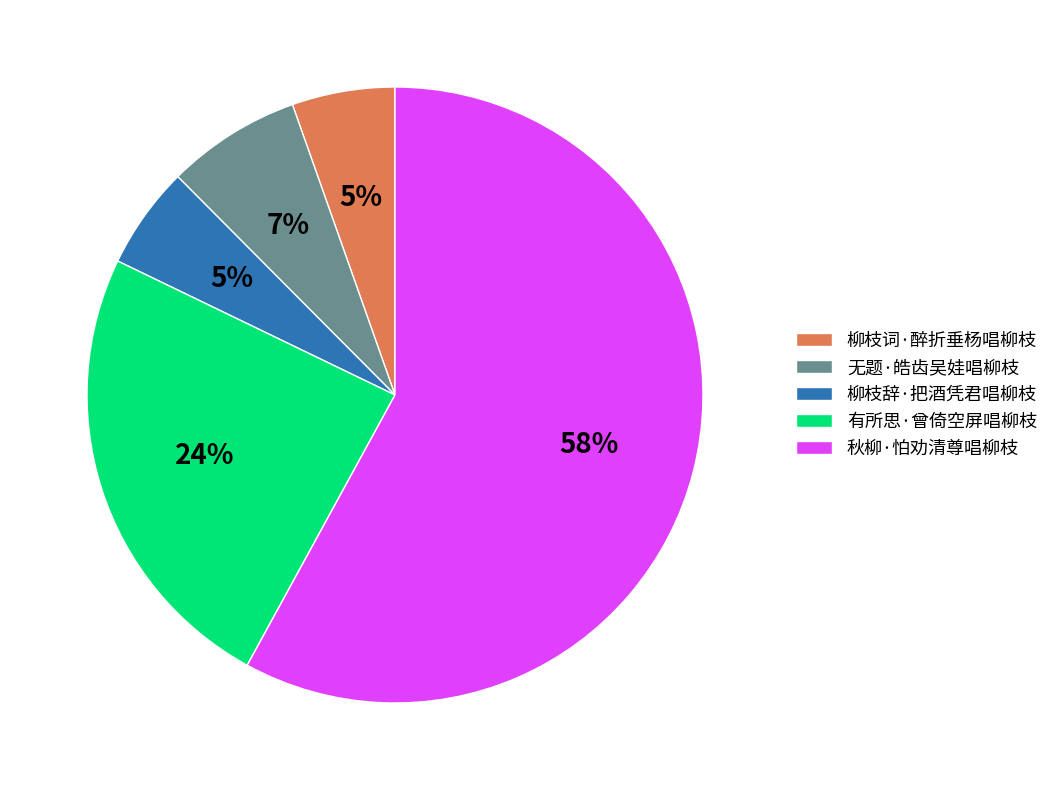

Is it true that 秋柳·怕劝清尊唱柳枝 is 66% of the pie?

False